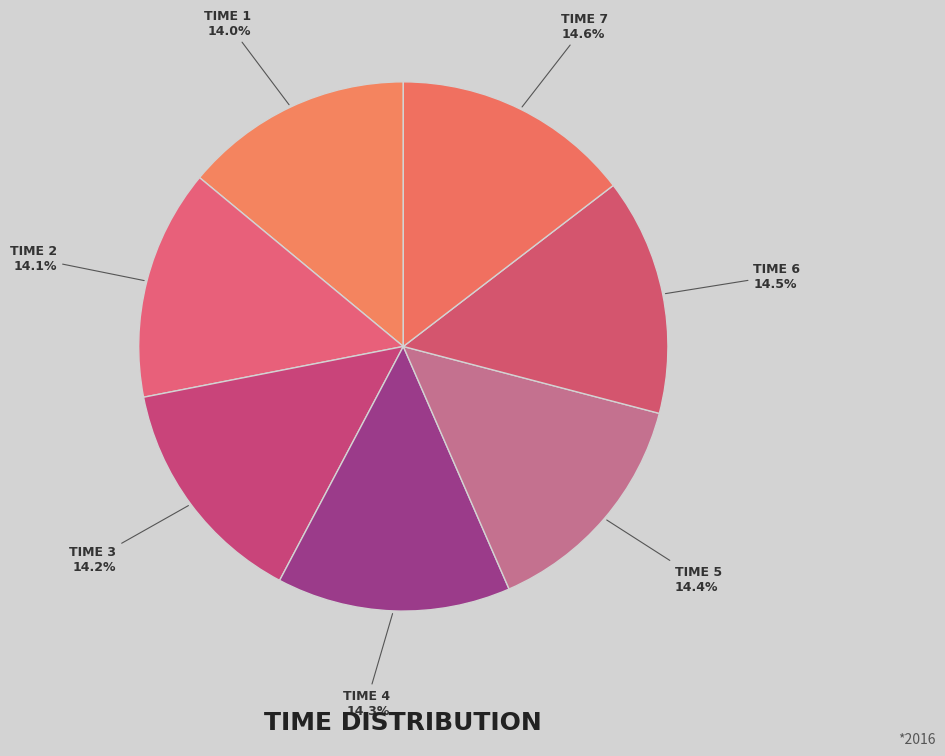

How many segments does this pie chart have?

7